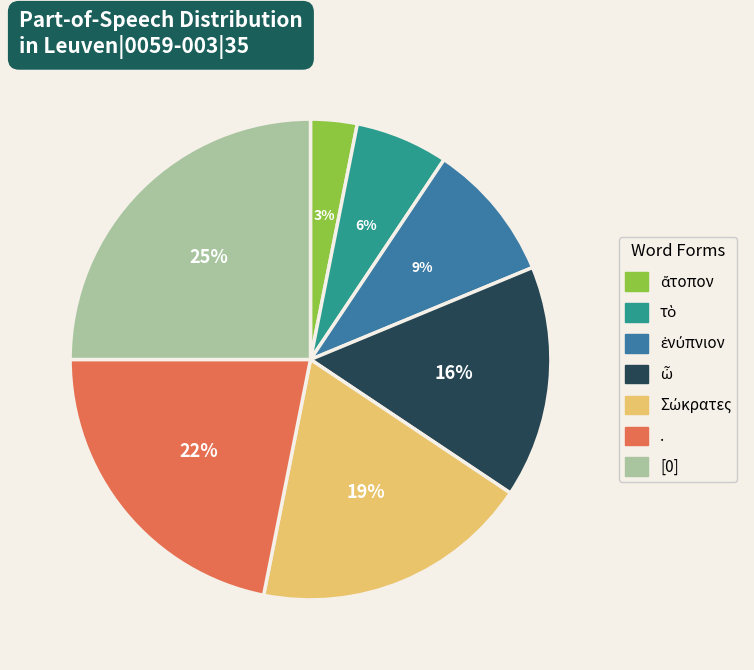

Which slice is the largest?

[0]